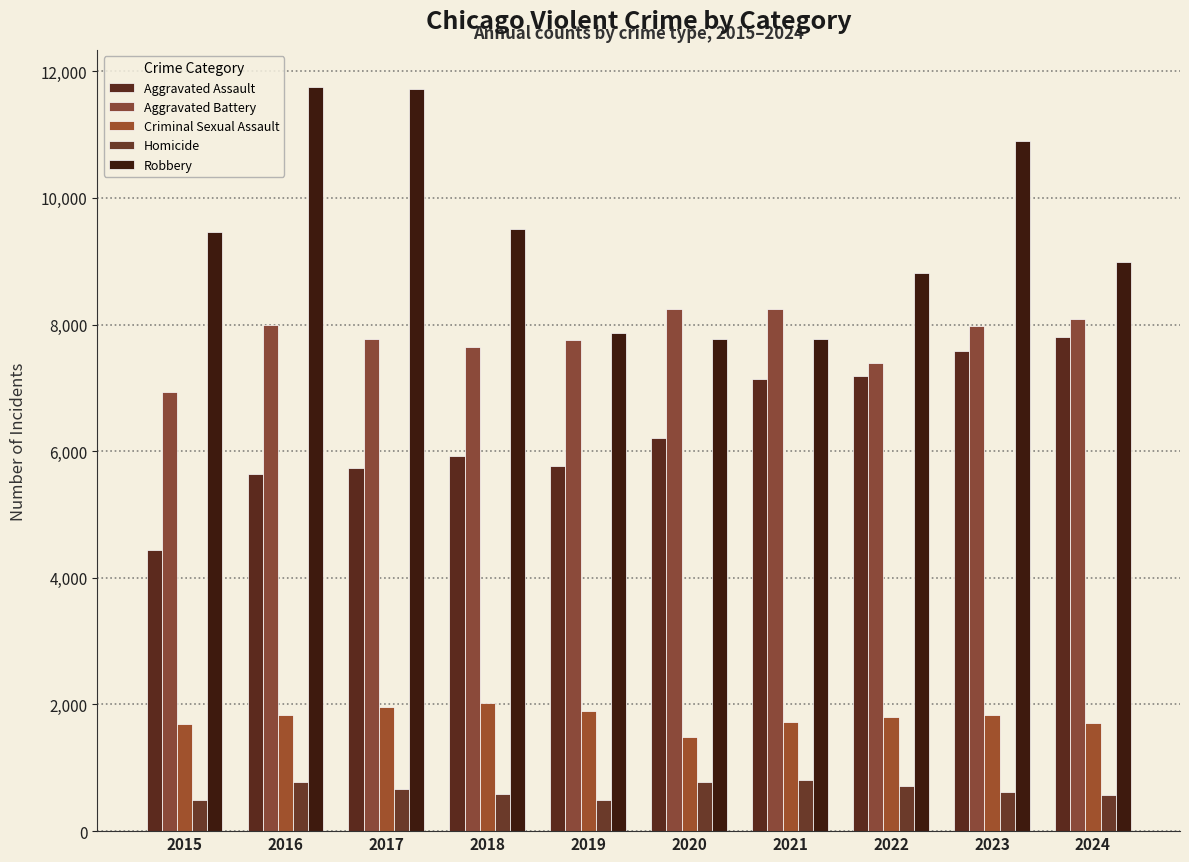

What is the sum of the Aggravated Assault values at 2024 and 2015?

12230